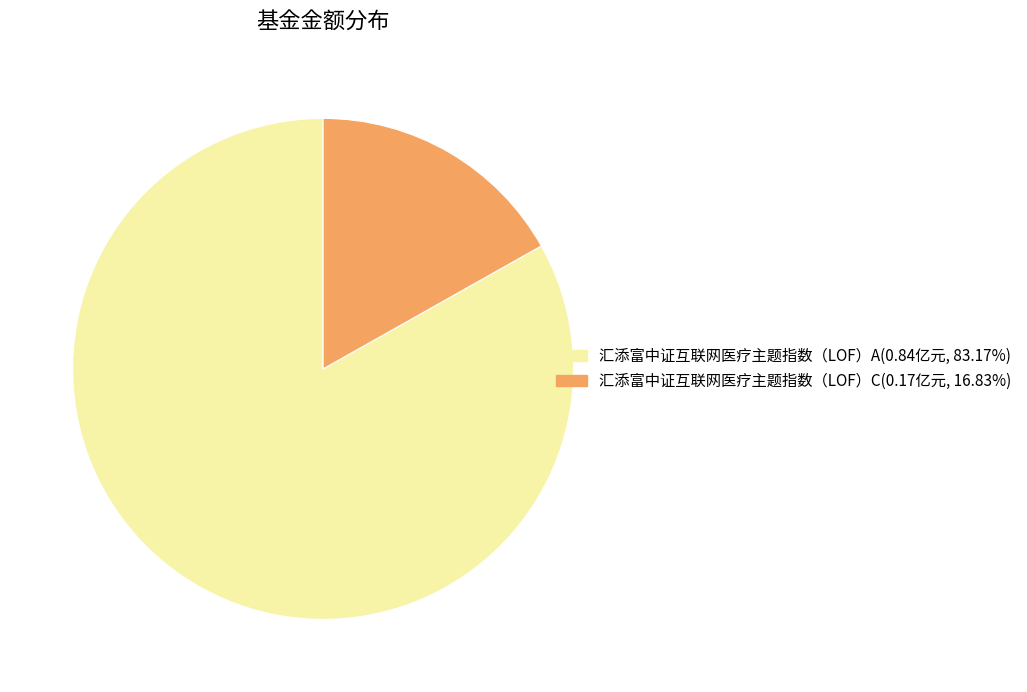

How many slices are in this pie chart?

2